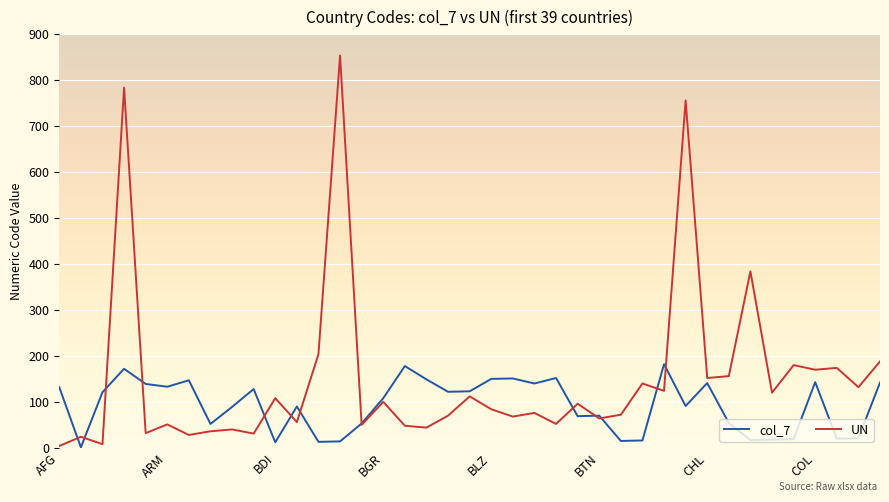

Which series has the largest total across all categories?

UN